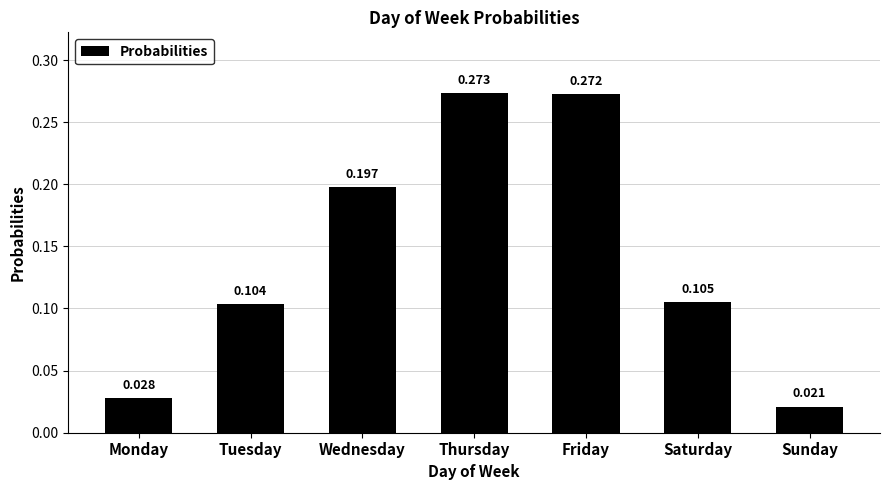

Between Monday and Friday, which is larger?

Friday